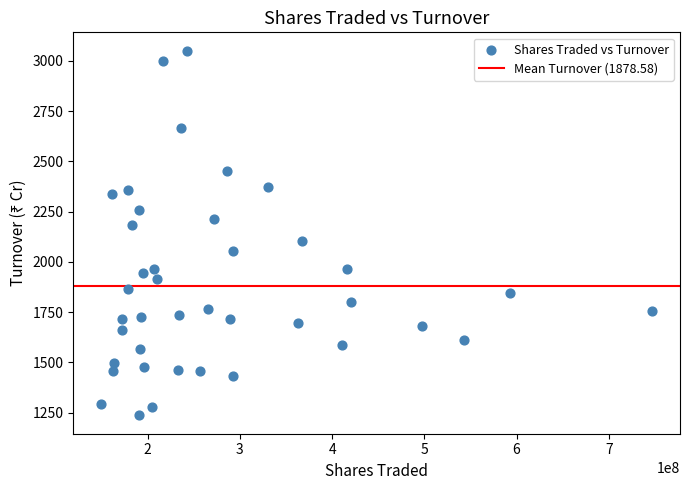

What is the range of X values (max minus min)?

597976181.0